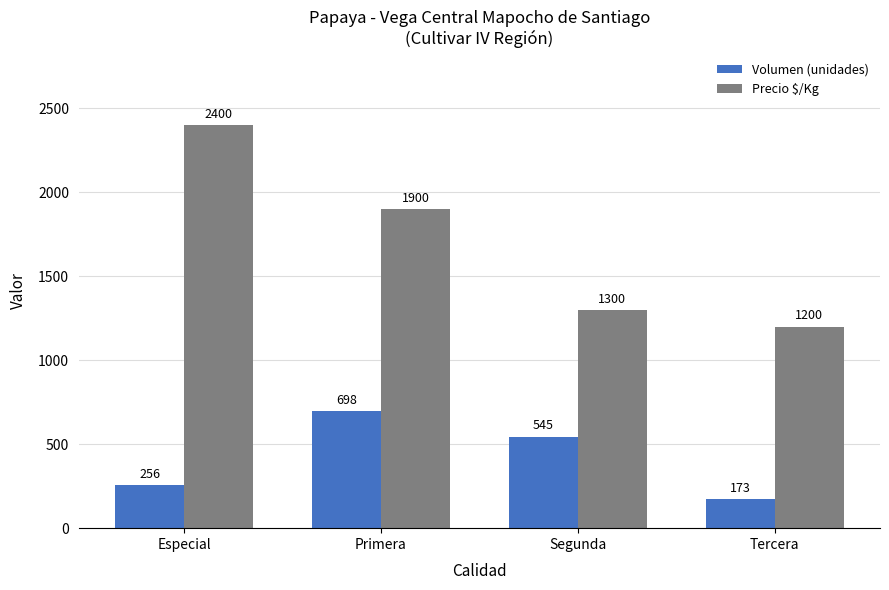

How many bars are there in each group?

2